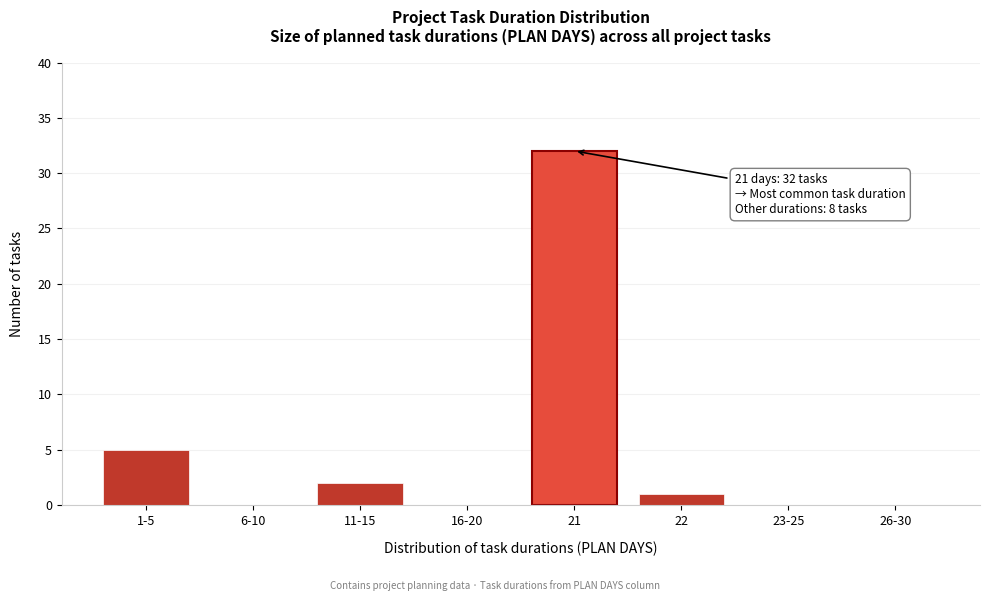

Reading left to right, extract all data points from this chart.

1-5=5	6-10=0	11-15=2	16-20=0	21=32	22=1	23-25=0	26-30=0